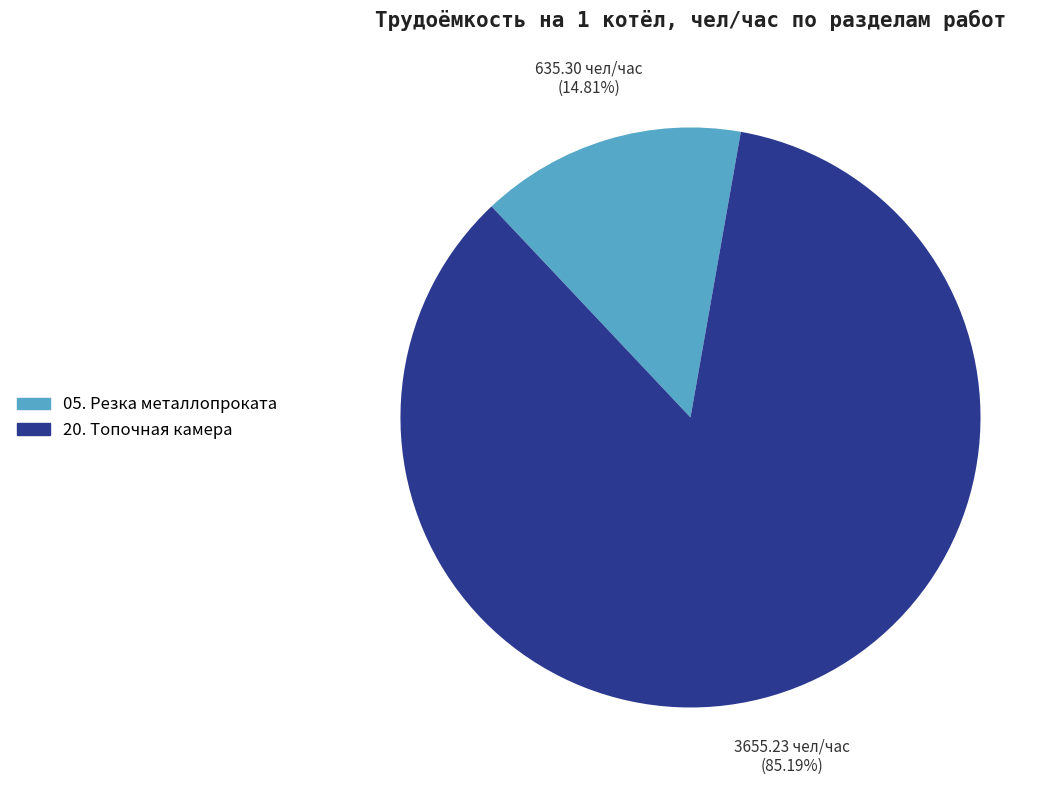

What is the smallest slice in the pie chart?

05. Резка металлопроката